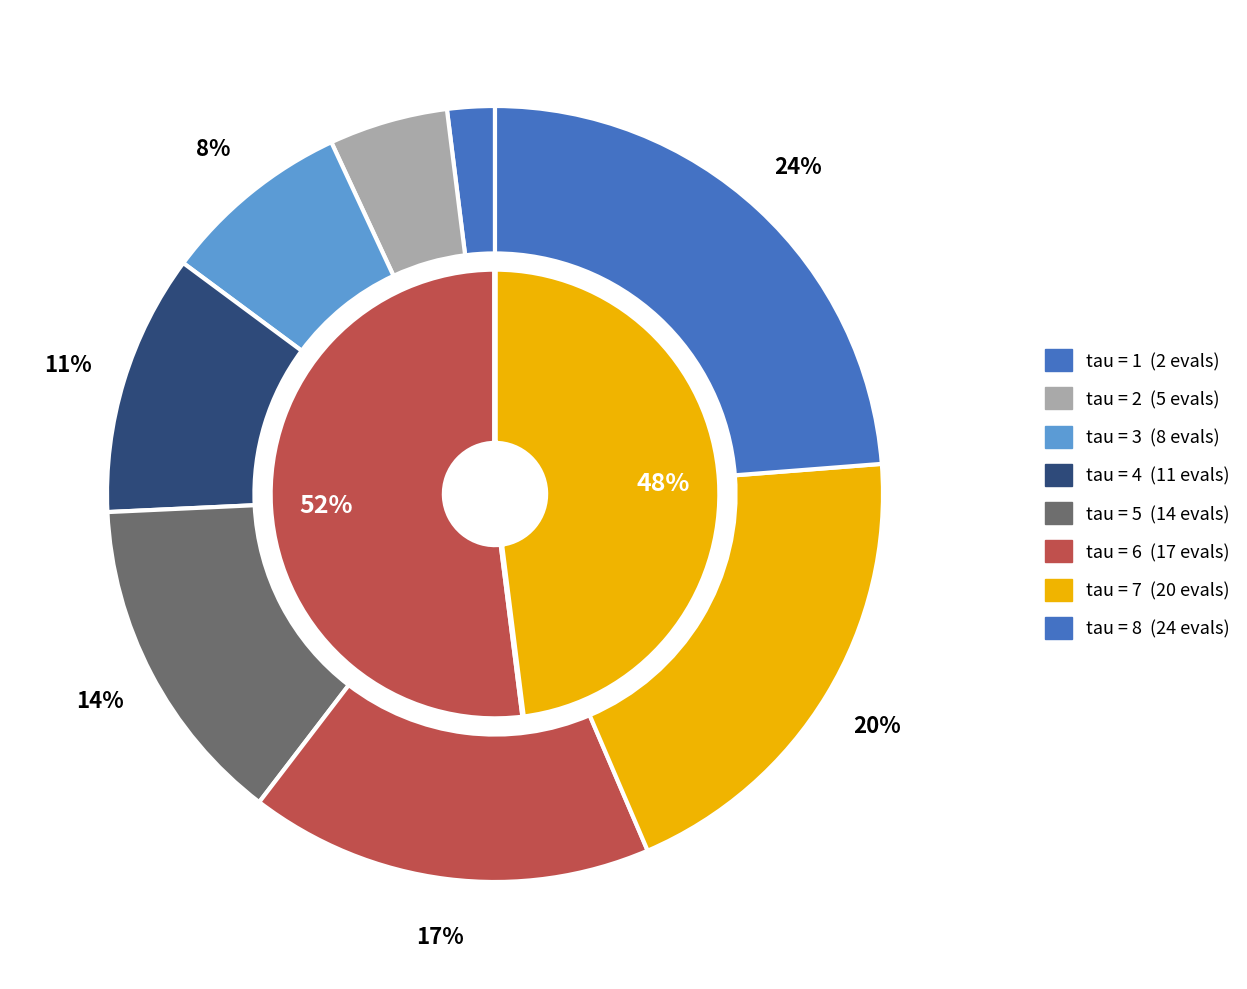

What percentage is the 4 slice, to the nearest percent?

11%